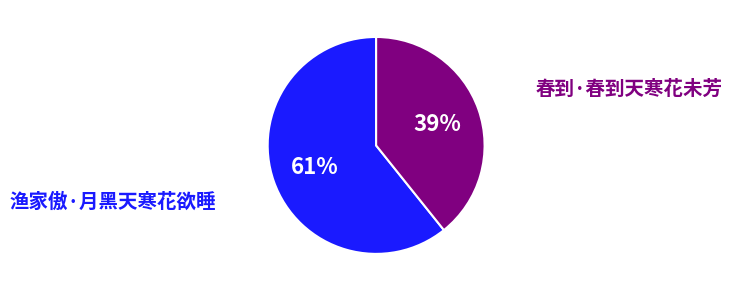

Does any single category account for the majority?

Yes